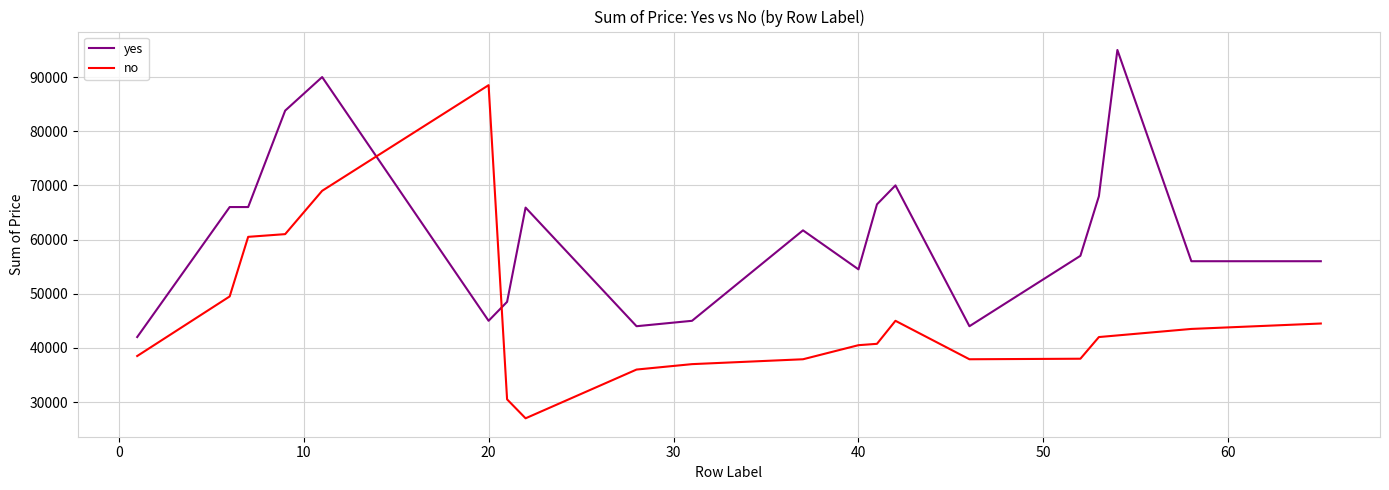

Which series has the widest spread of values?

no